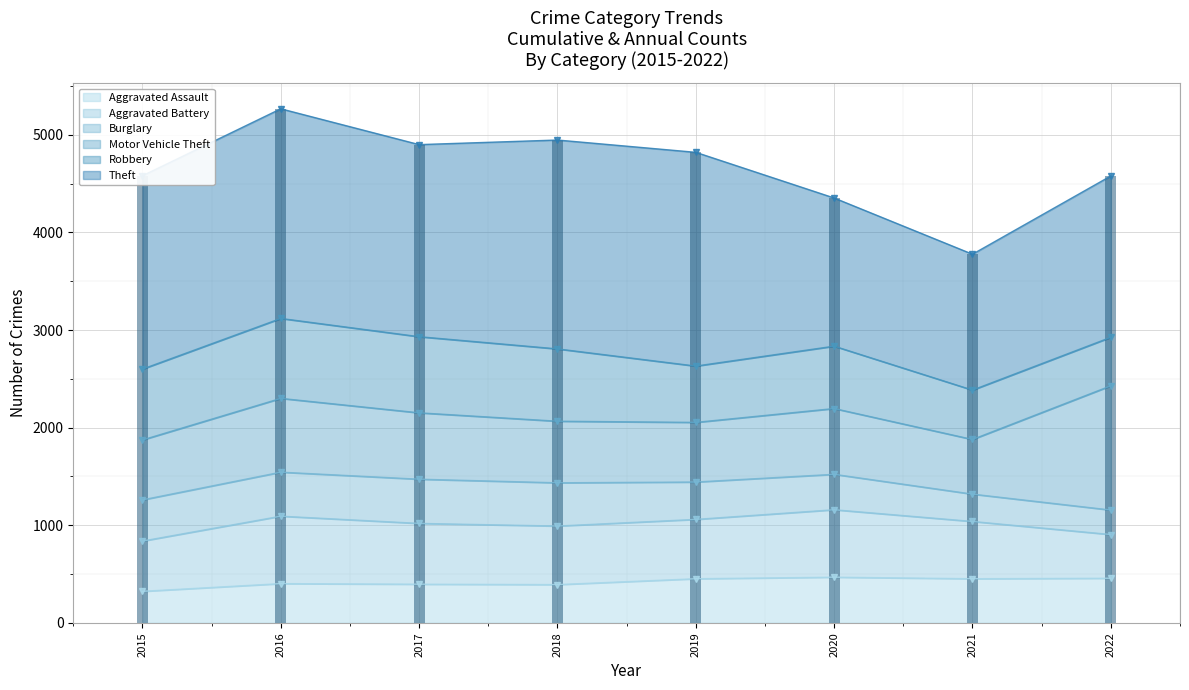

Reading left to right, extract all data points from this chart.

Aggravated Assault: 2015=323	2016=402	2017=396	2018=392	2019=452	2020=468	2021=452	2022=457
Aggravated Battery: 2015=515	2016=691	2017=623	2018=600	2019=608	2020=691	2021=587	2022=448
Burglary: 2015=422	2016=451	2017=453	2018=443	2019=383	2020=363	2021=280	2022=251
Motor Vehicle Theft: 2015=614	2016=756	2017=680	2018=631	2019=611	2020=674	2021=560	2022=1273
Robbery: 2015=726	2016=819	2017=780	2018=741	2019=577	2020=639	2021=506	2022=497
Theft: 2015=1981	2016=2148	2017=1968	2018=2140	2019=2190	2020=1518	2021=1392	2022=1653